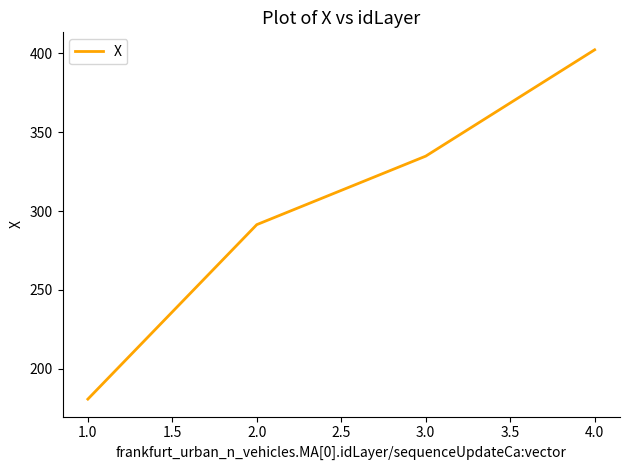

The value at 2.0 is 76.1. True or false?

False